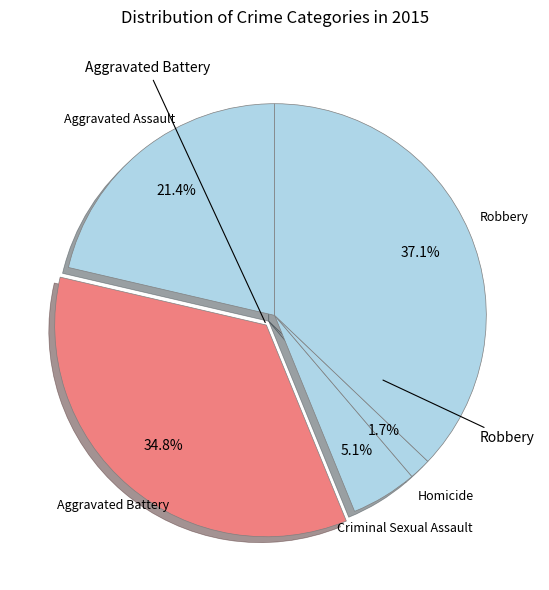

Does any single category account for the majority?

No